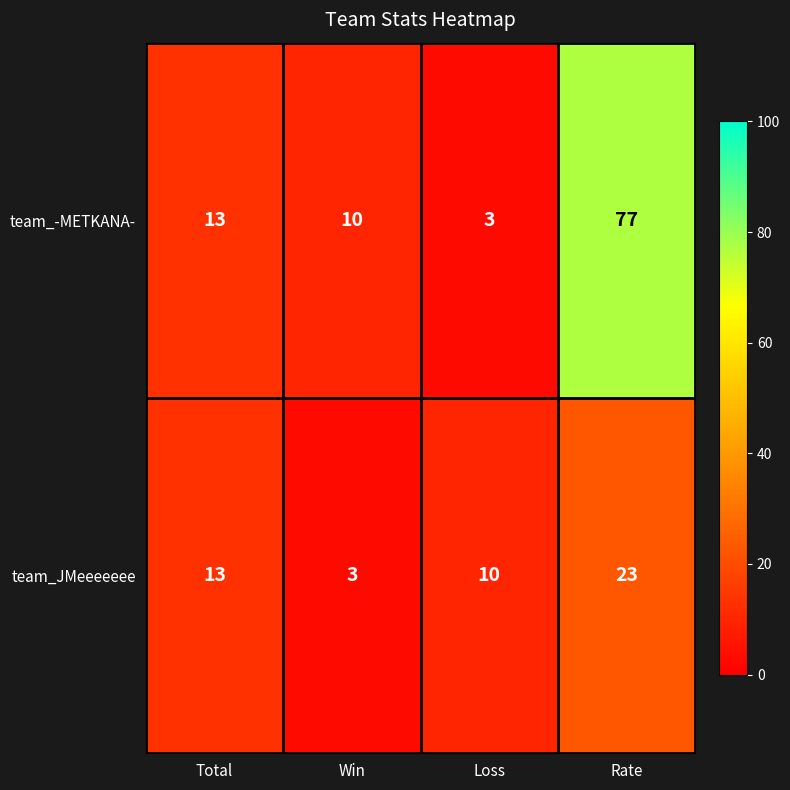

Which series has the largest total across all categories?

team_-METKANA-